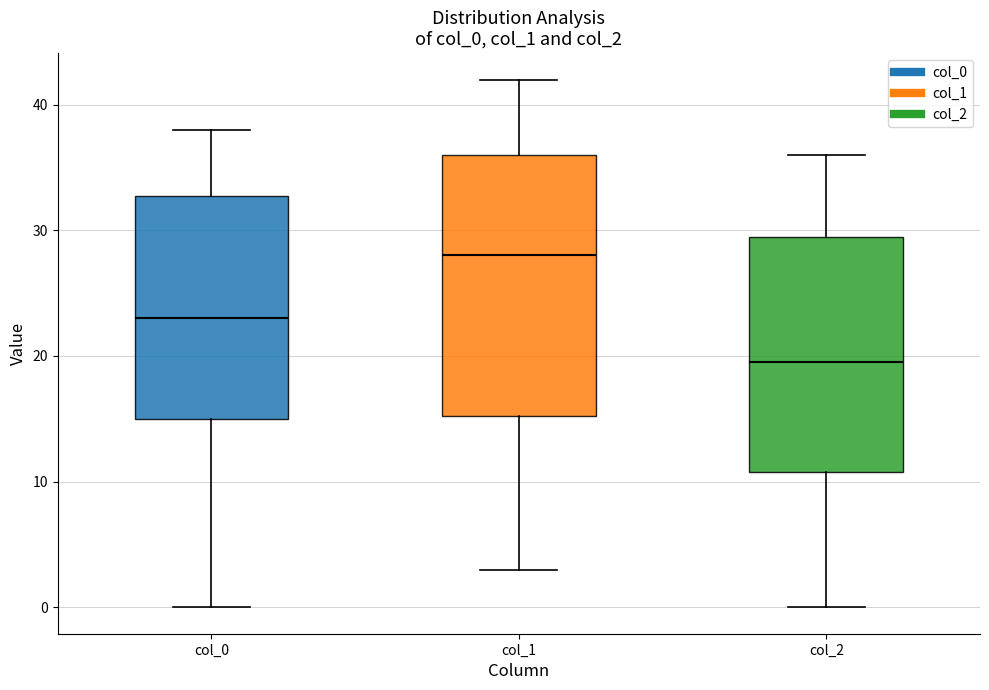

Comparing the boxes themselves (not the whiskers), which one is the tallest?

col_1